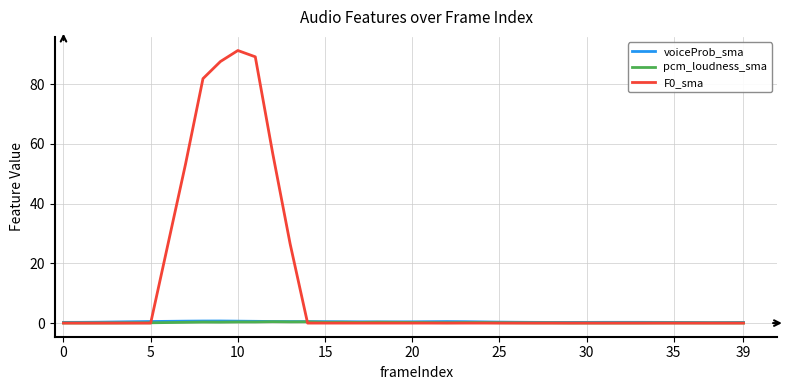

What is the maximum value shown in the chart?

91.3